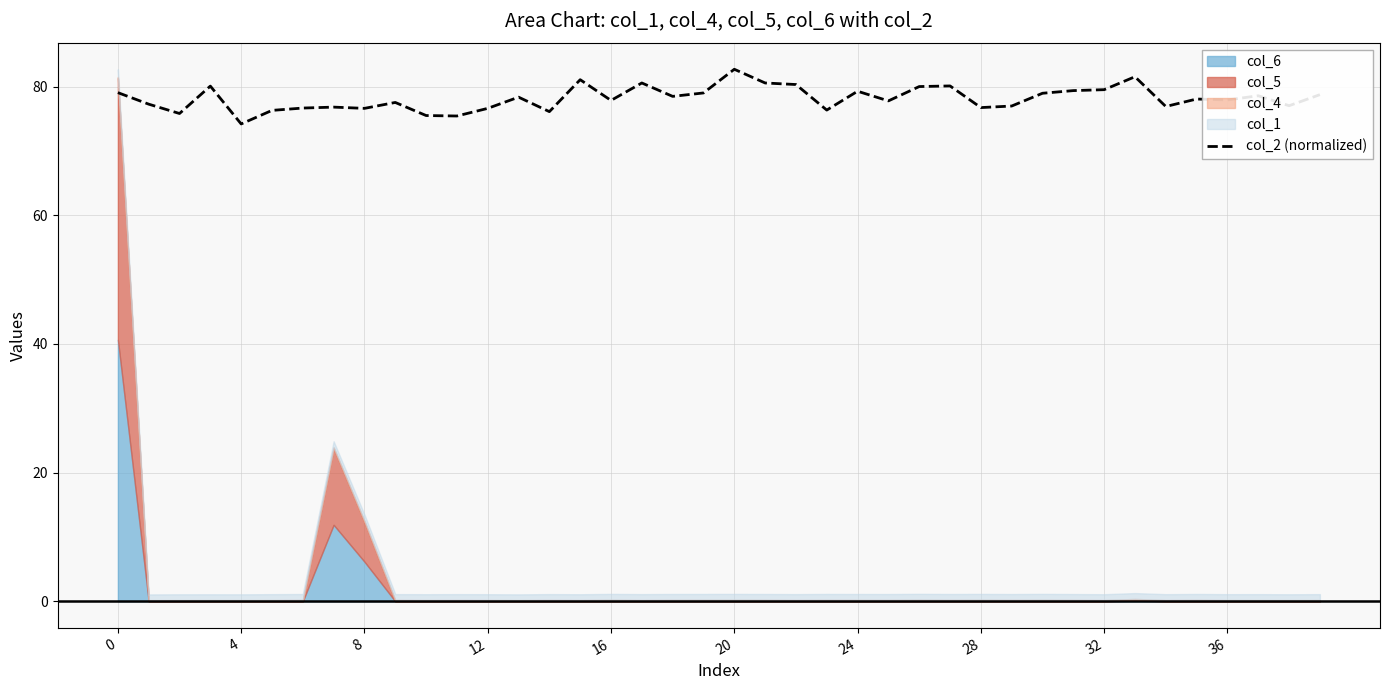

What is the sum of the values at 35 and 0?

157.2